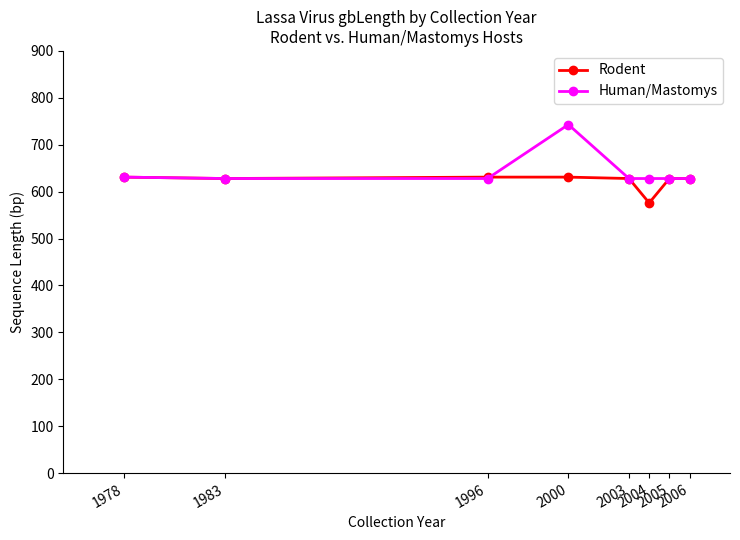

Rank the series by their maximum value, from highest to lowest.

Human/Mastomys, Rodent